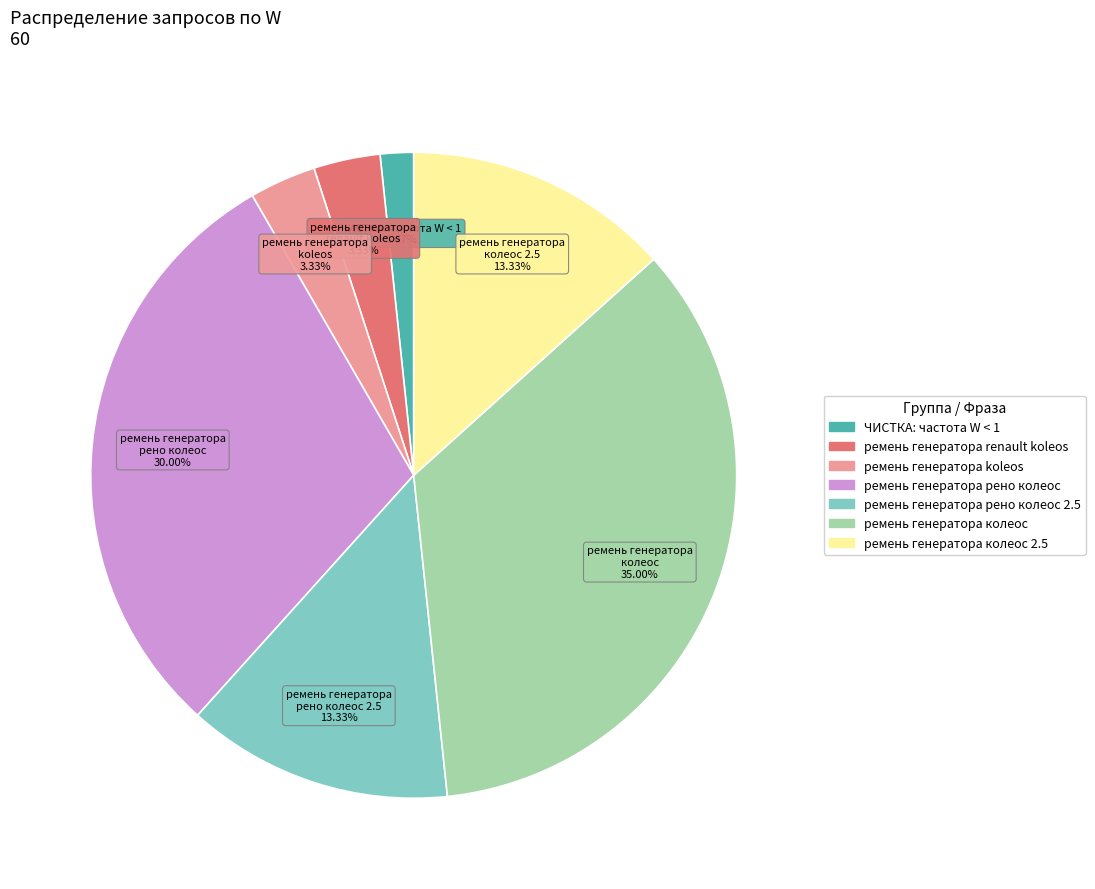

Is there a majority slice in this chart?

No